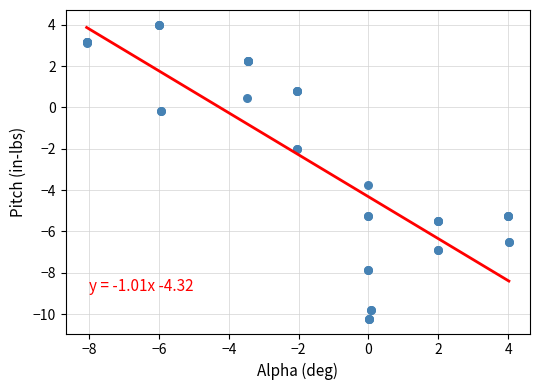

What Y value in the scatter plot is closest to -3?

-3.8